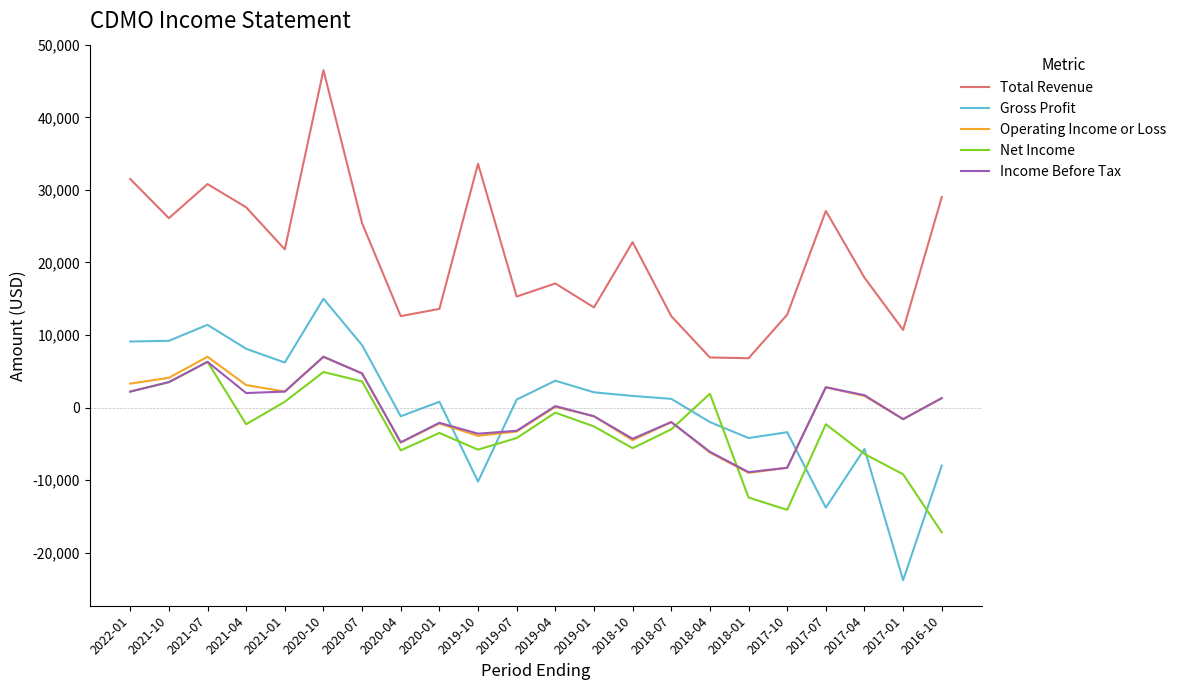

At which label does Income Before Tax first exceed 200?

2022-01